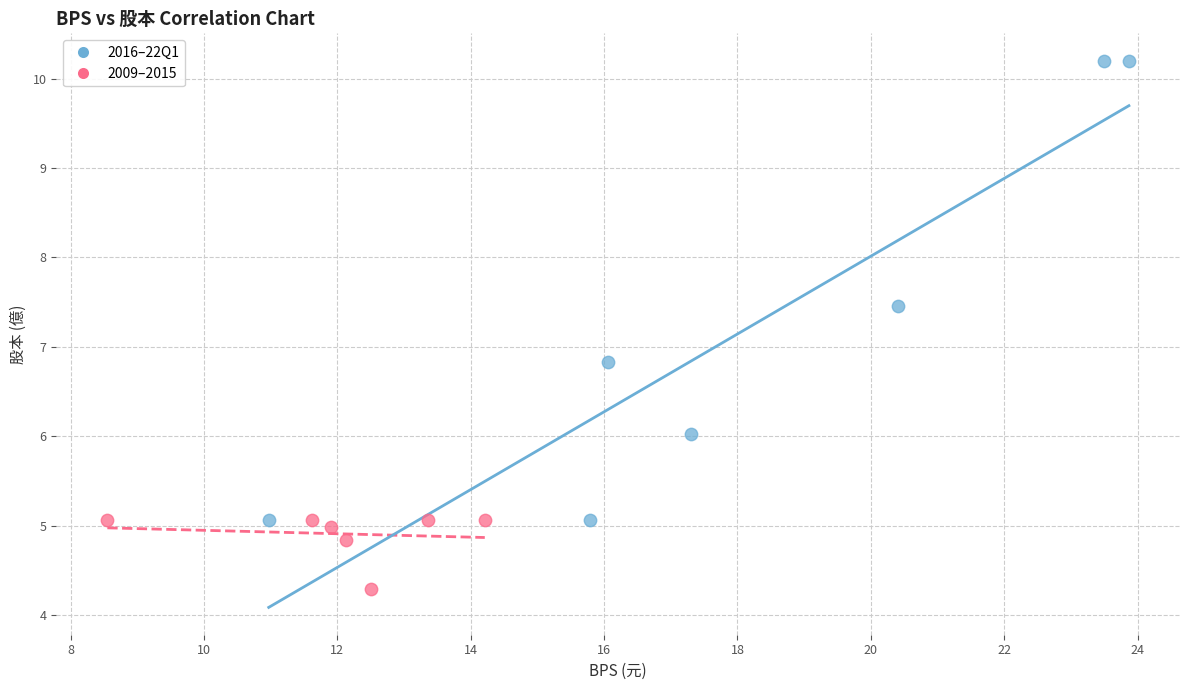

Which series has the widest spread of Y values?

2016–22Q1